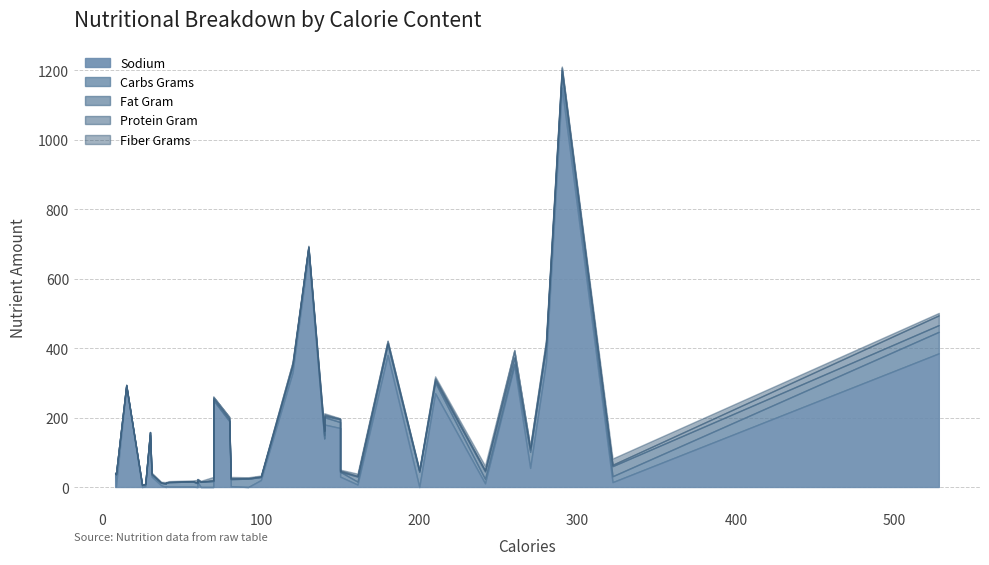

How many data points in sodium are above 30?

18